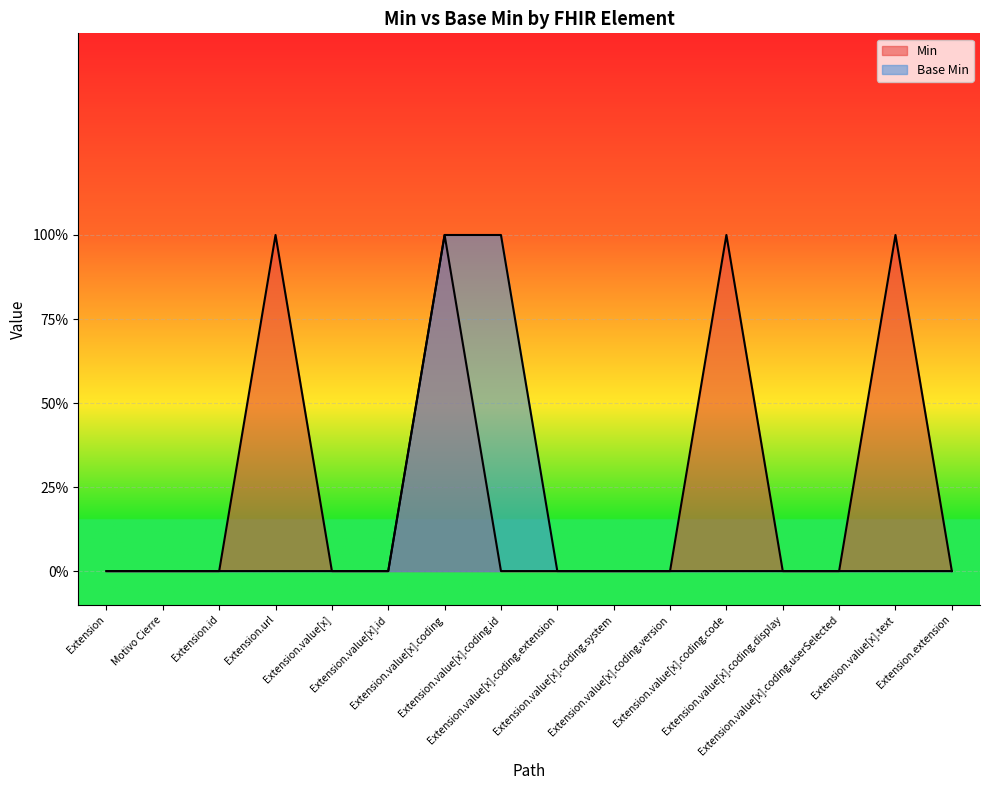

True or false: Base Min has a value of 0 at Extension.value[x].id.

True